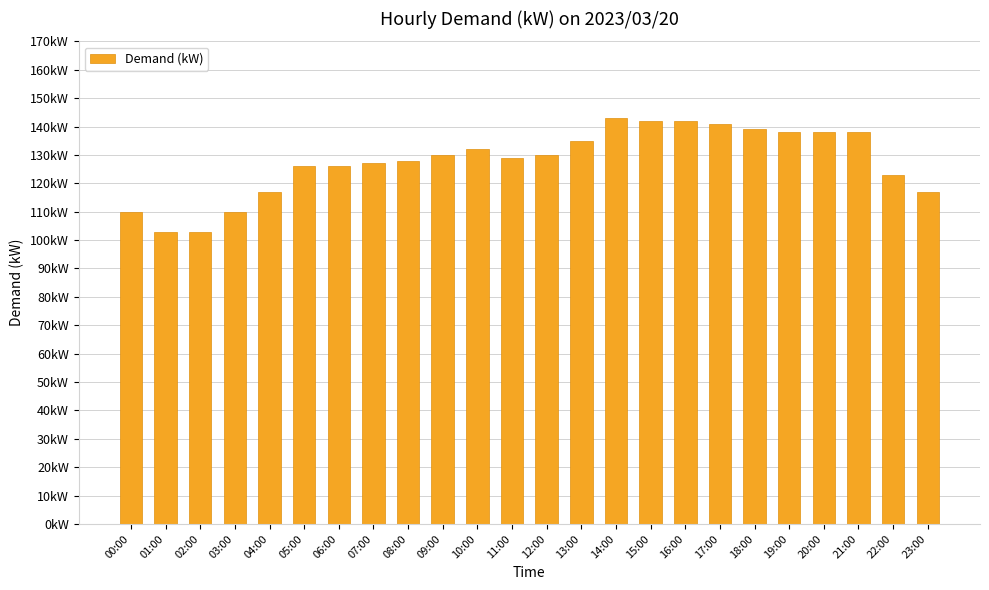

Which category has the lowest value across all series?

01:00